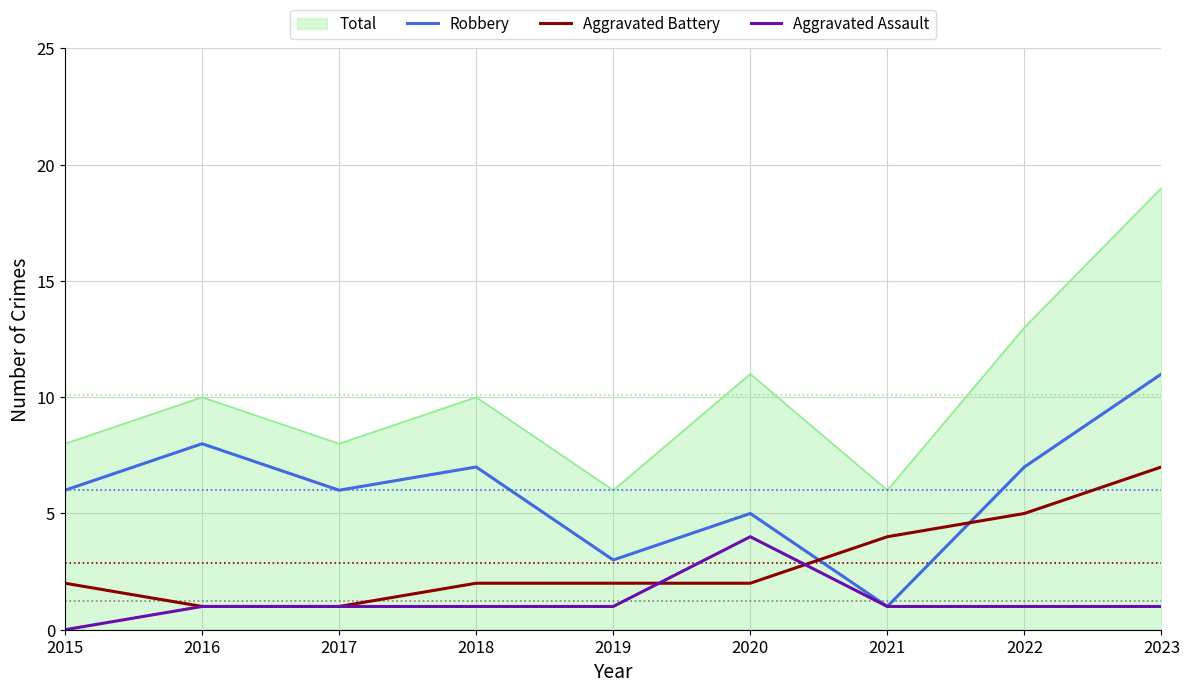

What are all the series names shown in the legend?

Total, Robbery, Aggravated Battery, Aggravated Assault